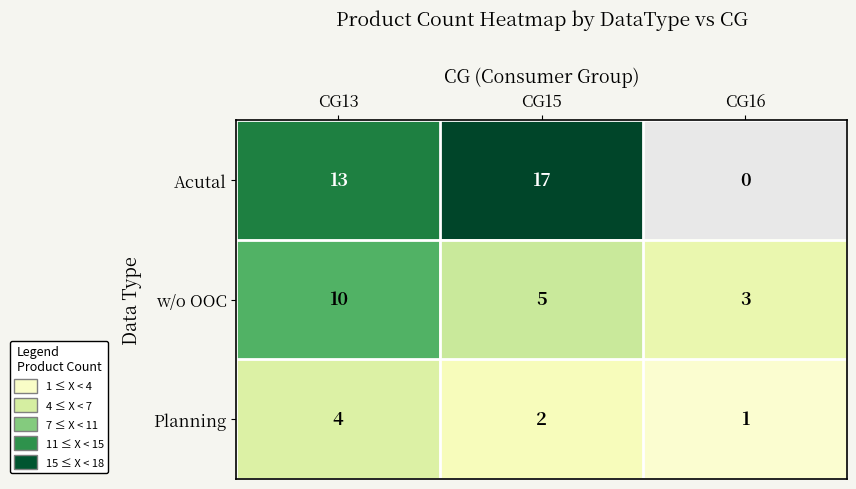

What is the highest value of the w/o OOC series?

10